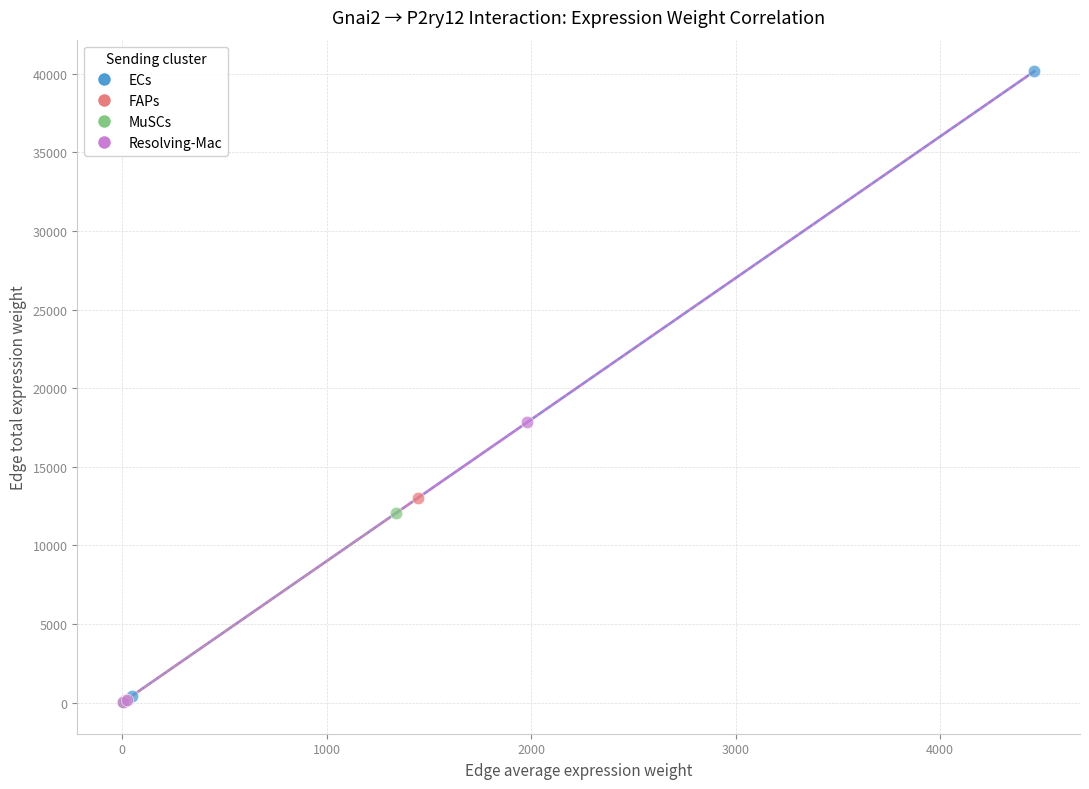

Which series has the largest Y range (max minus min)?

ECs